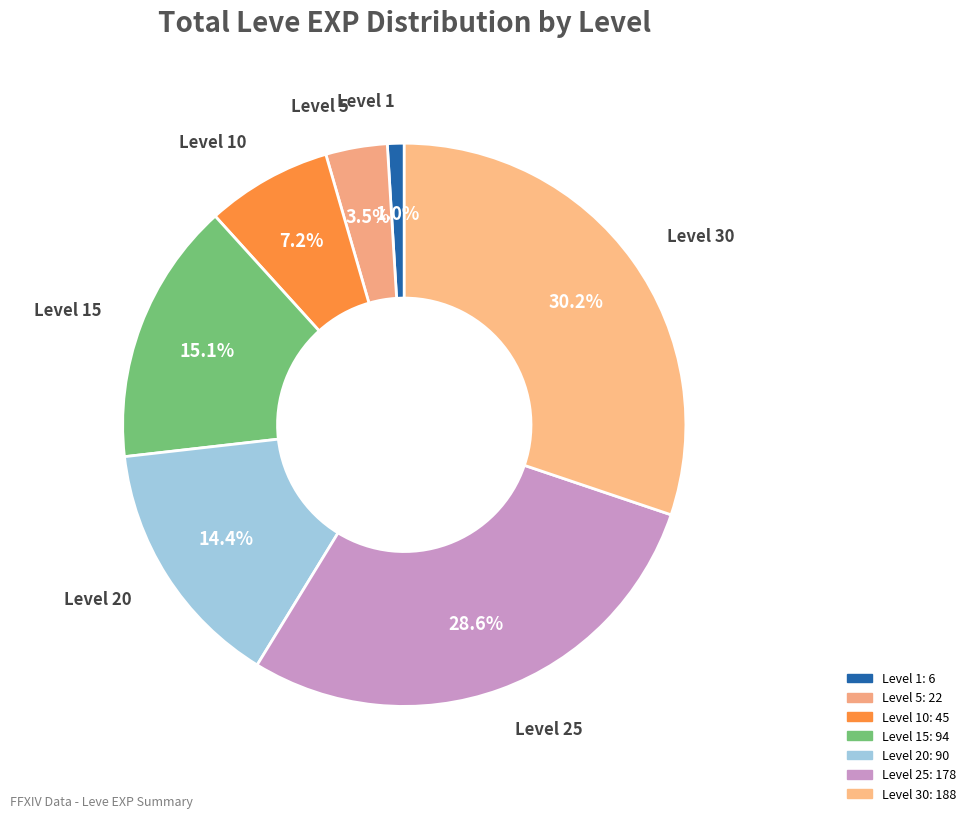

Which slice is the smallest?

Level 1